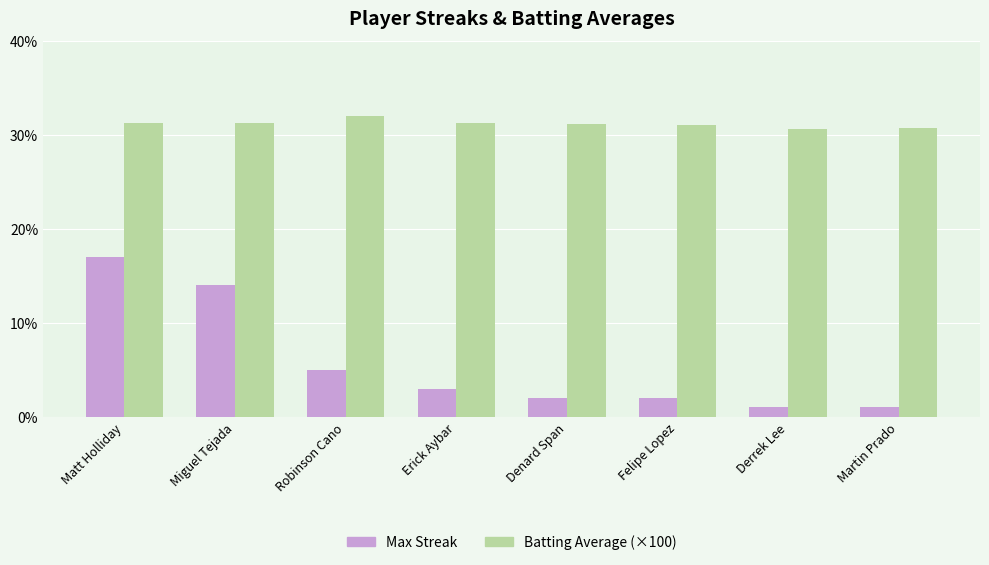

What is the difference between the maximum and minimum values in the Max Streak series?

16.0